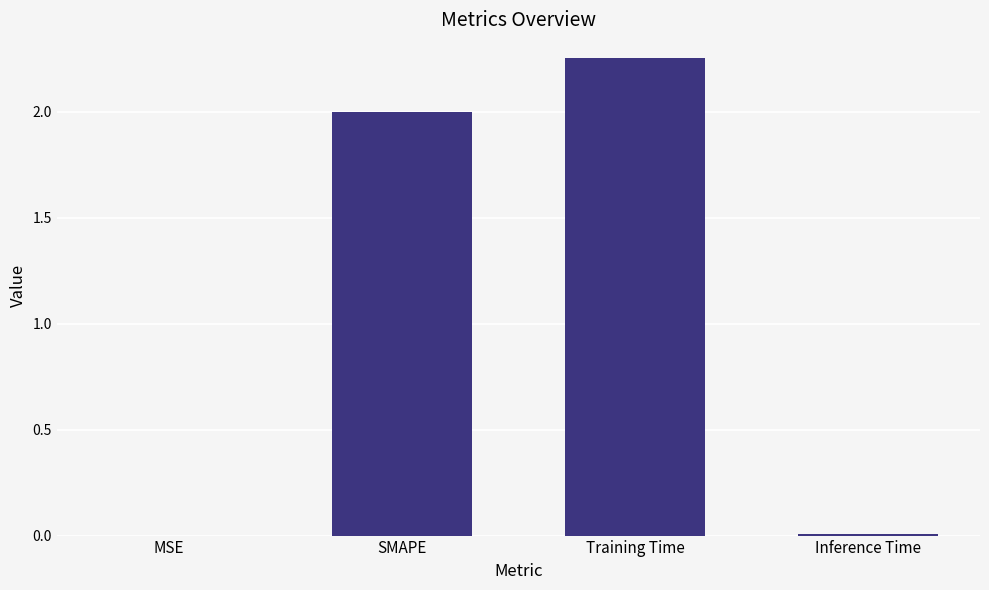

Which has a higher value, Training Time or Inference Time?

Training Time